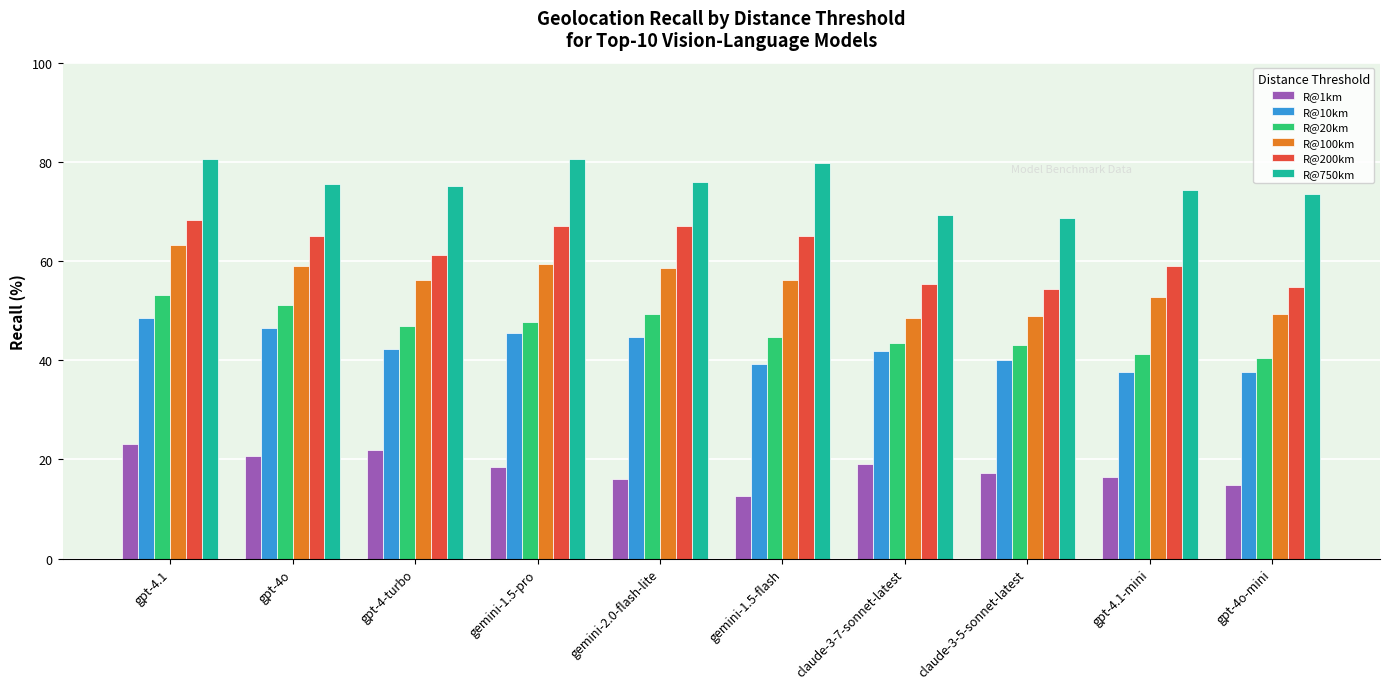

What is the sum of the R@1km values at gpt-4.1 and gemini-2.0-flash-lite?

39.2